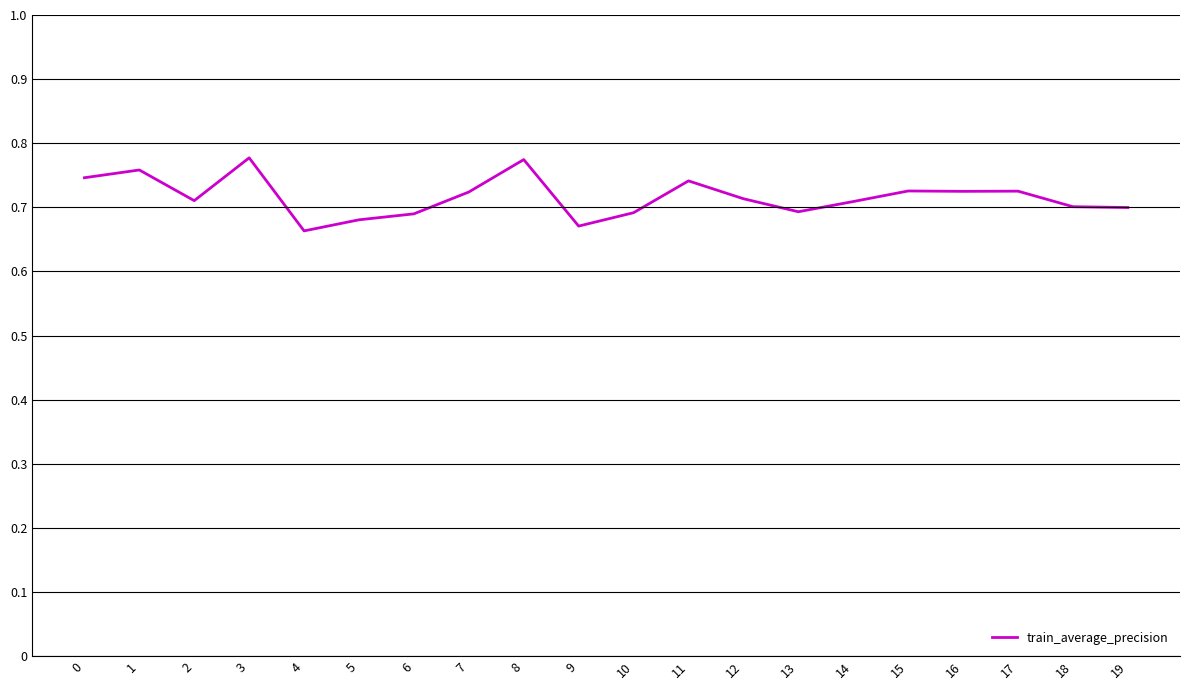

True or false: the data shows 1.3 at 17.

False